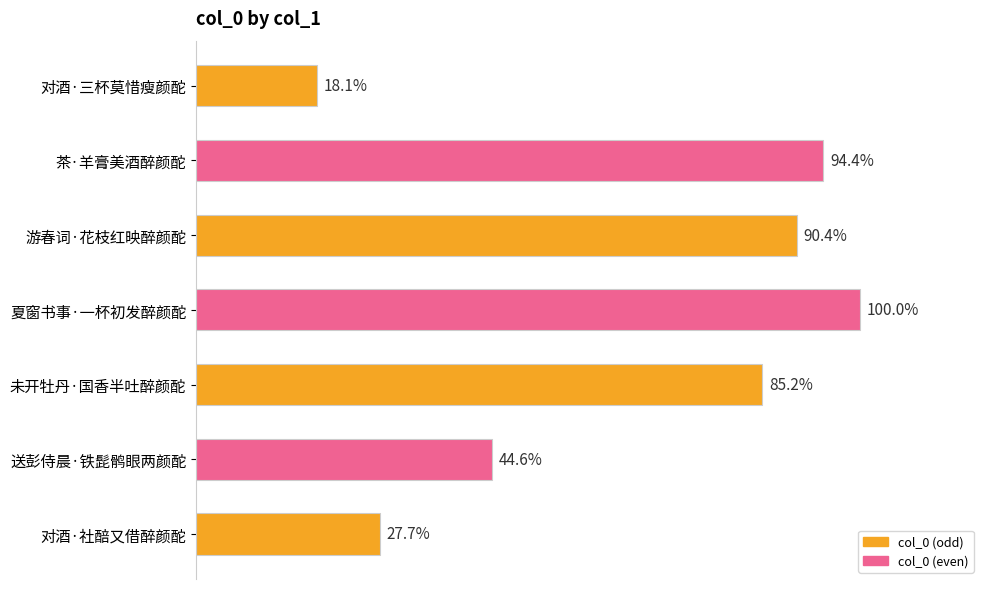

Are the bars horizontal?

Yes